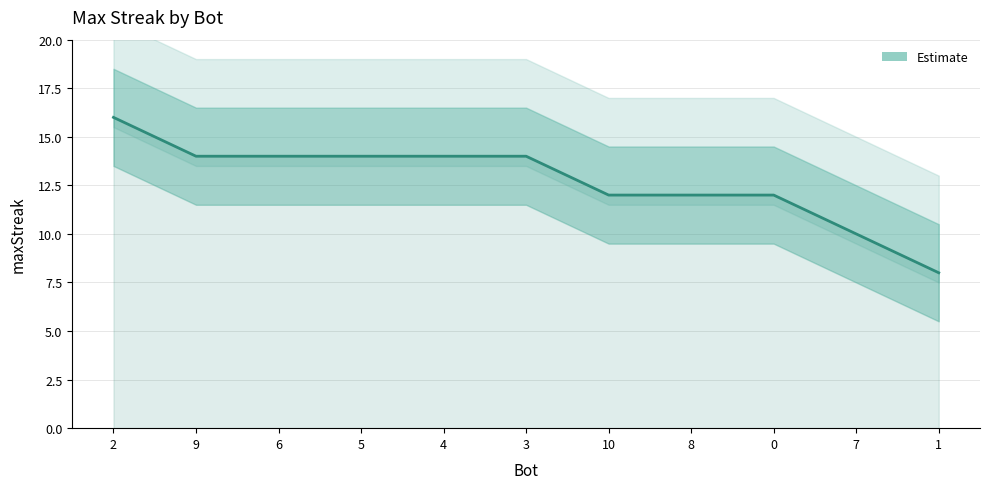

At which label does the data first exceed 14?

2